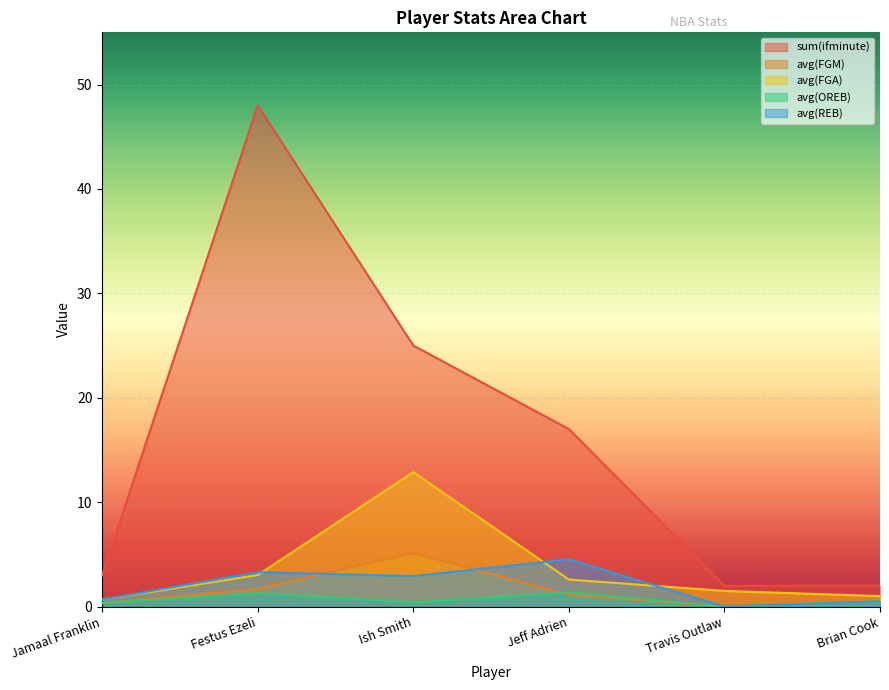

Read the avg(FGA) value at Brian Cook.

1.0